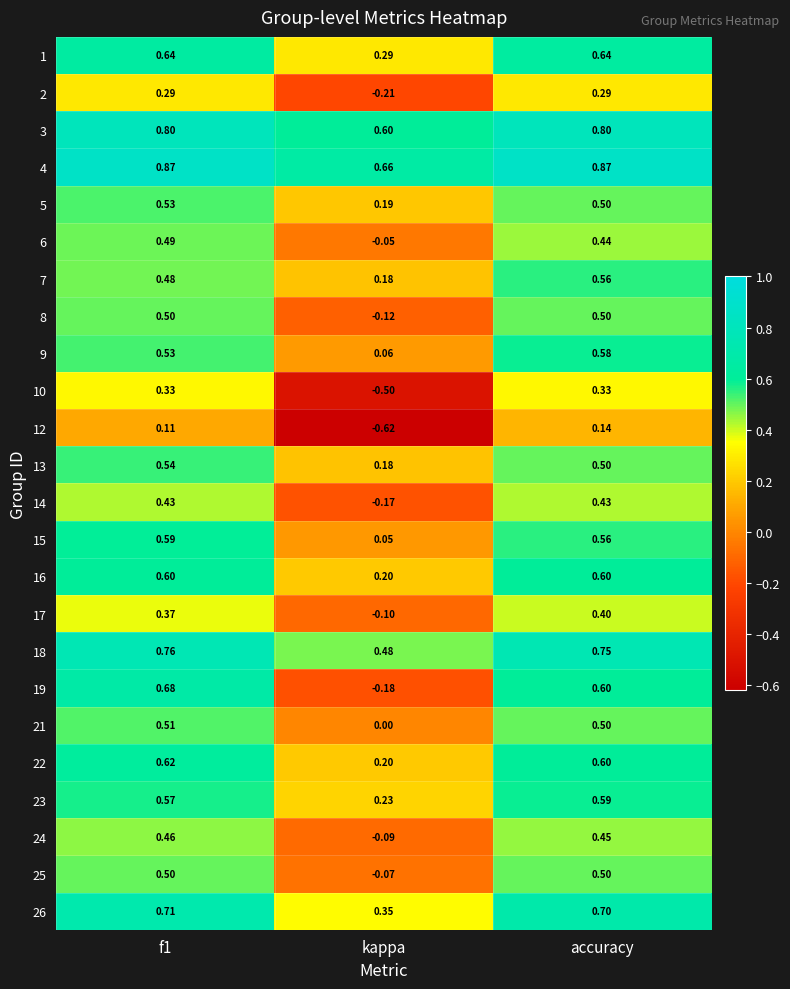

At which label is 7 closest to 0?

kappa